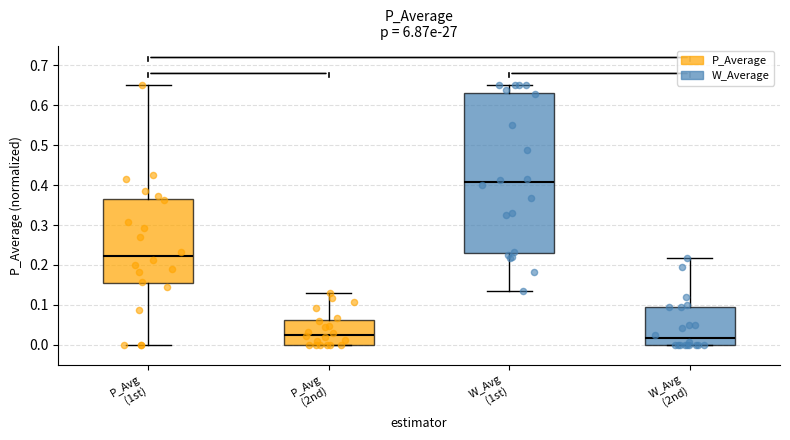

Where is the lower edge of the box for W_Avg (2nd) on the y-axis? The values are not printed on the chart, so give them approximately, as read against the axis.

0.00